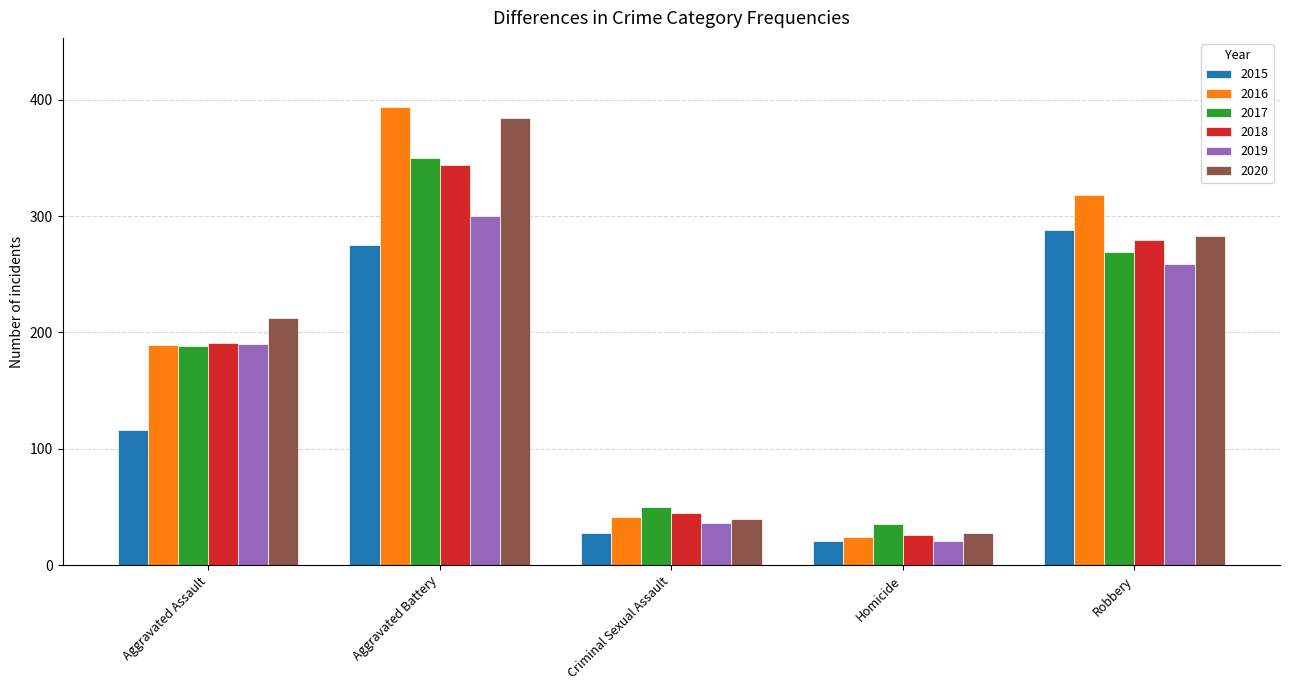

What are all the series names shown in the legend?

2015, 2016, 2017, 2018, 2019, 2020